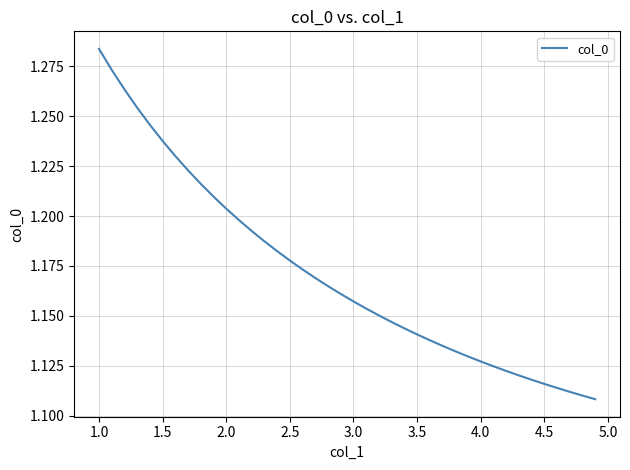

What is the greatest value displayed?

1.3